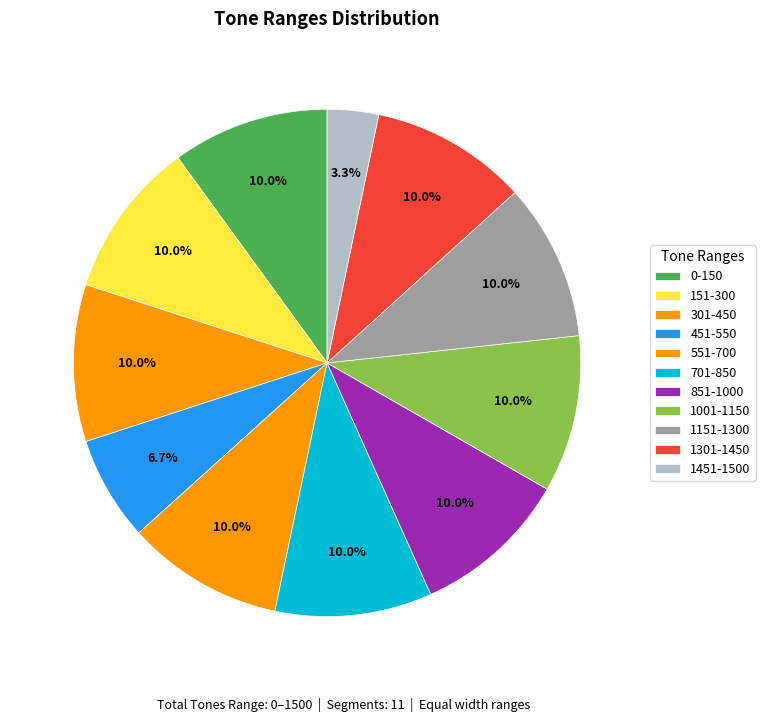

Does 151-300 represent more than half of the total?

No